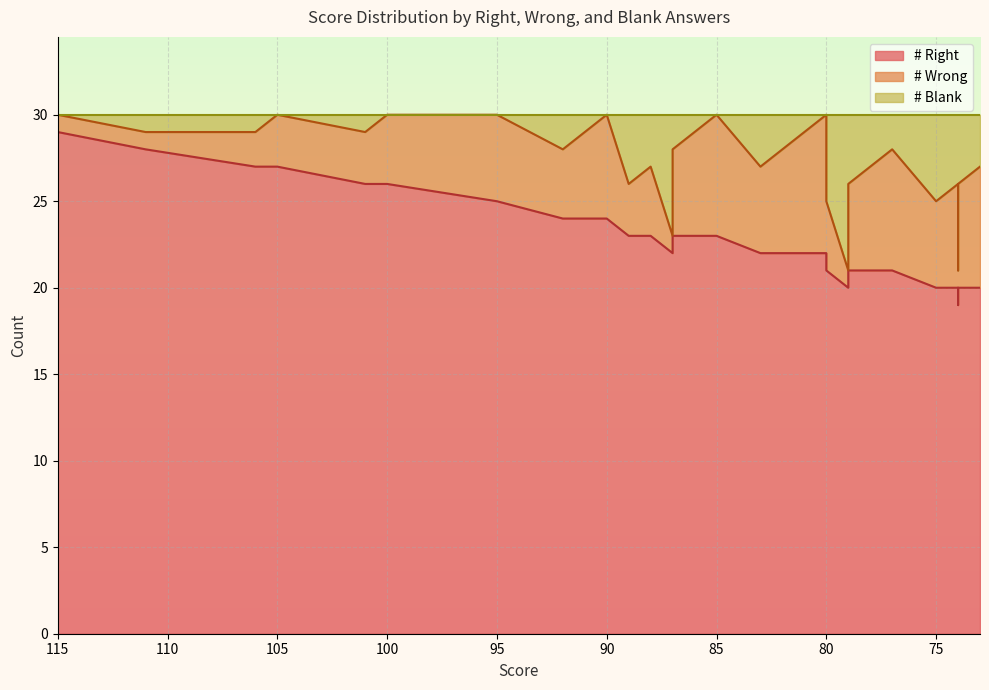

Which category has the lowest value across all series?

74